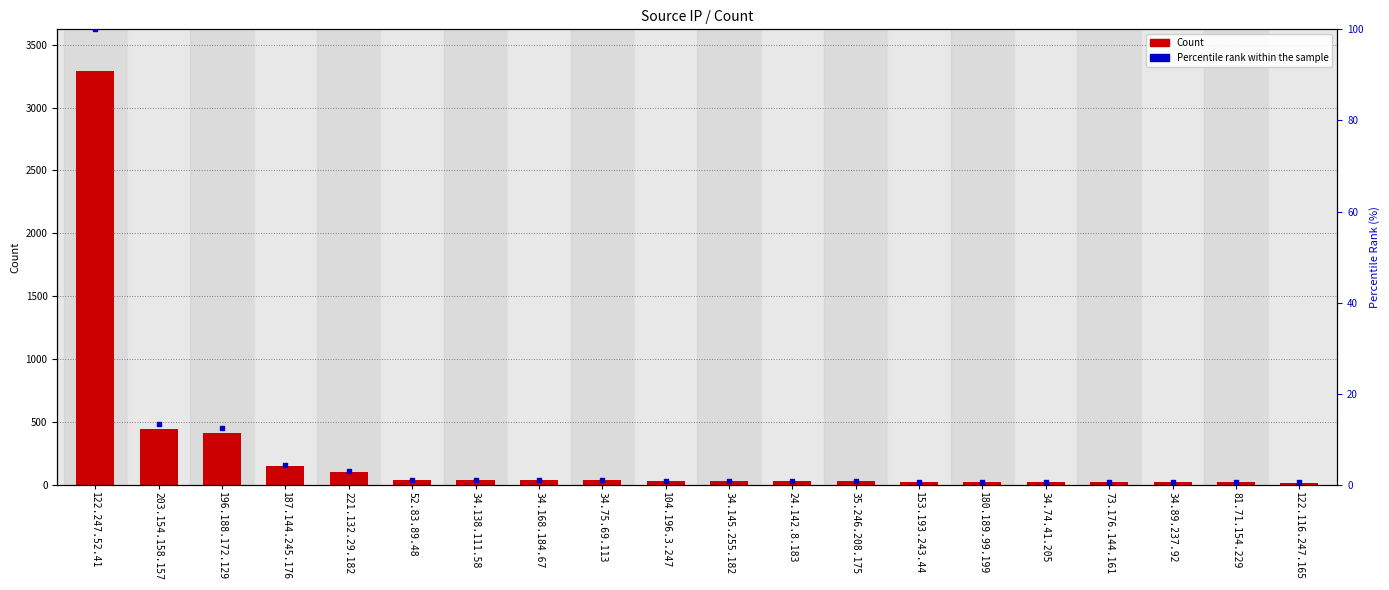

What is the total value across all series at 52.83.89.48?

39.2